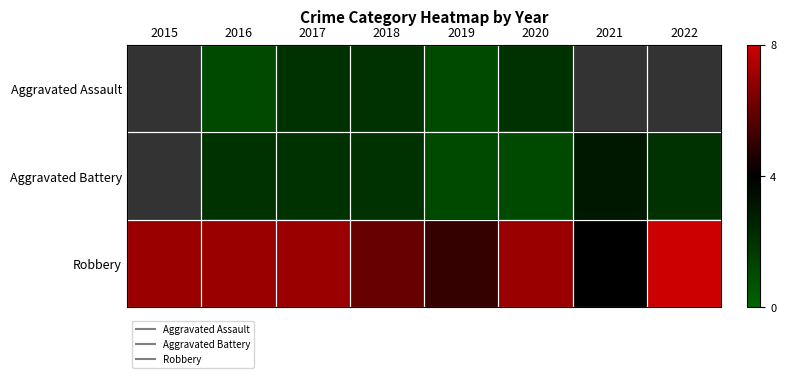

Which has a higher value, 2022 or 2019?

2019